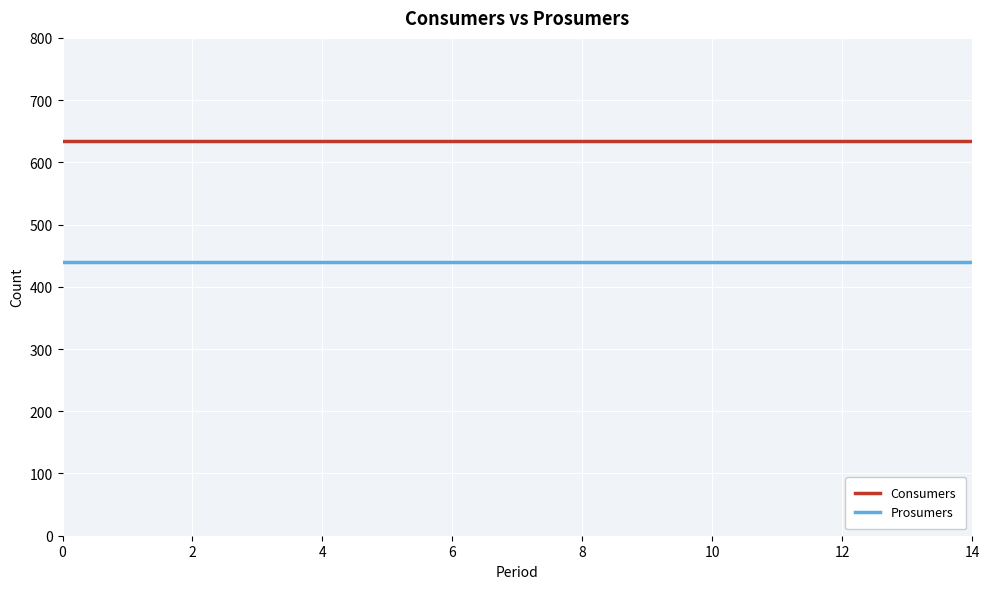

True or false: Consumers and Prosumers cross at least once.

False